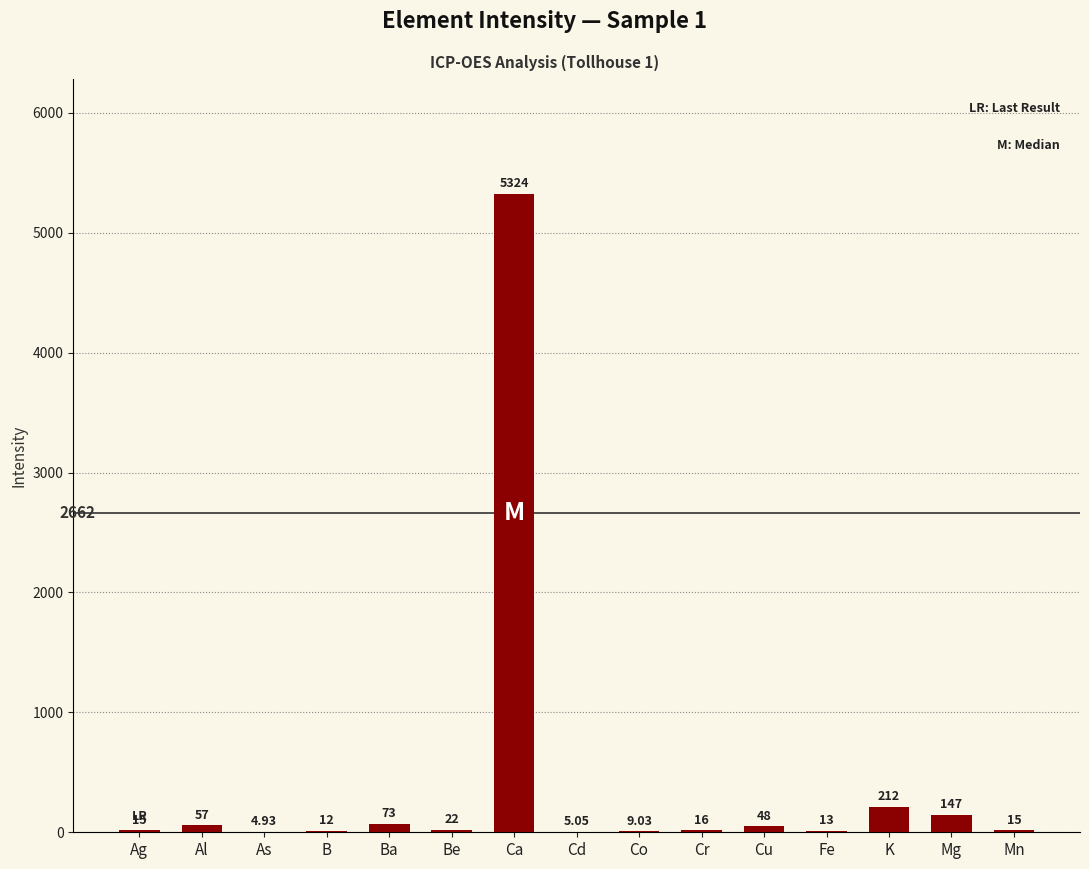

Are the bars horizontal?

No